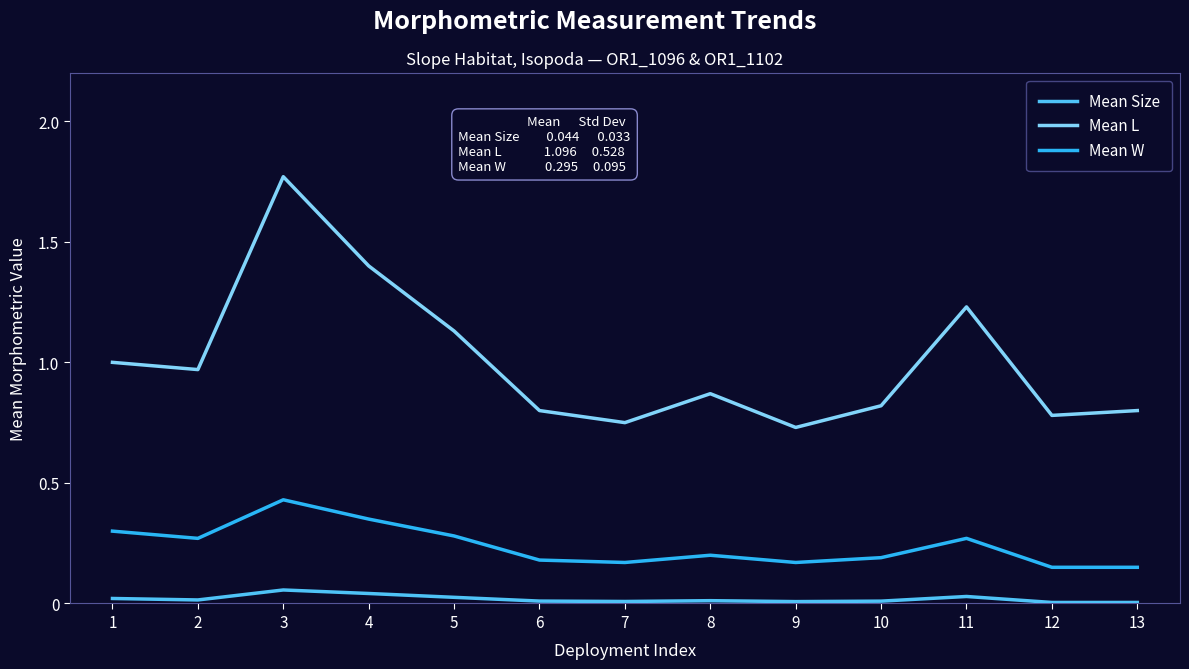

Is the value of Mean L at 4 greater than the value of Mean Size at 12?

Yes